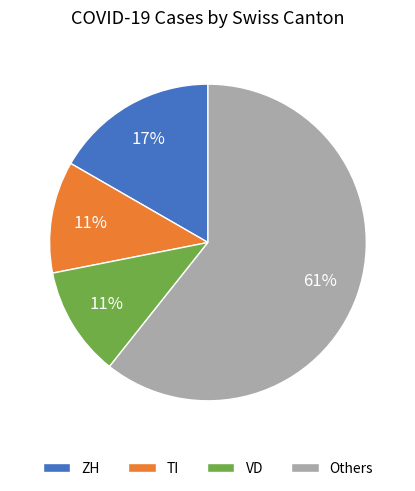

To the nearest percent, what is the combined percentage of VD and Others?

72%